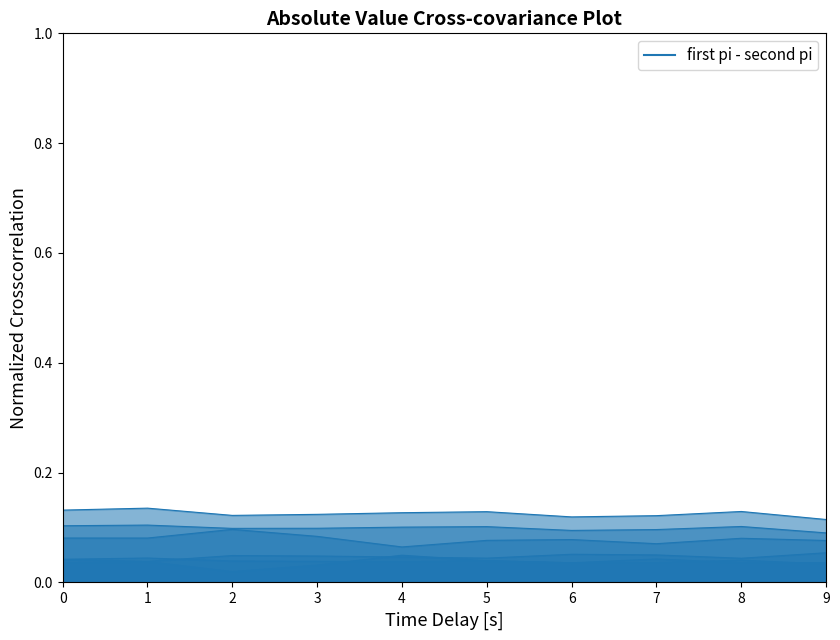

True or false: 2 and 3 intersect in this chart.

False